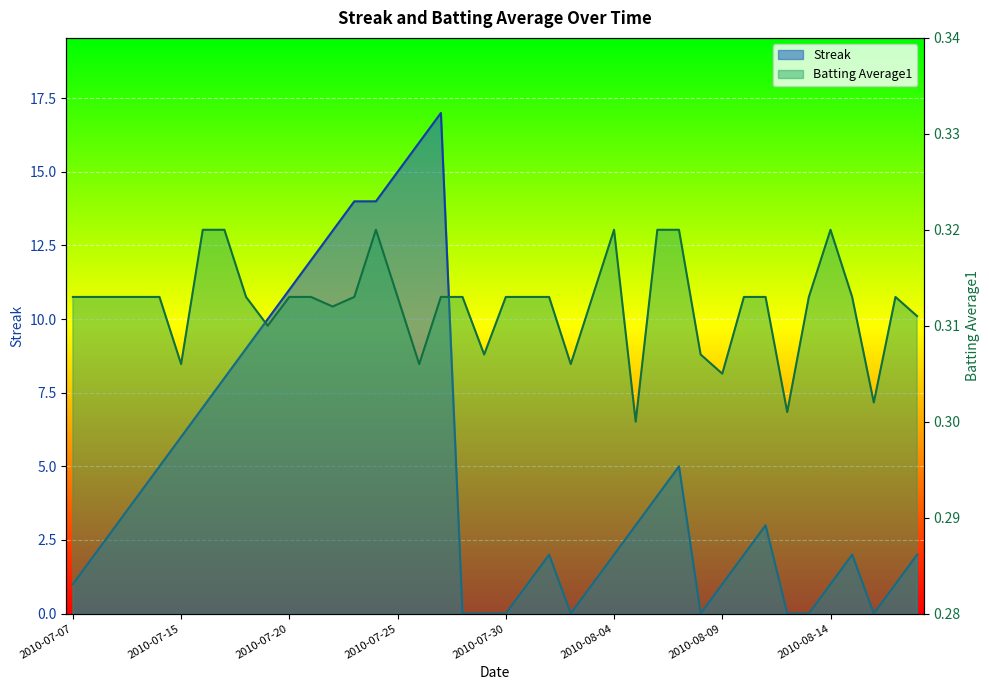

How many intersections are there between Batting Average1 and Streak?

10